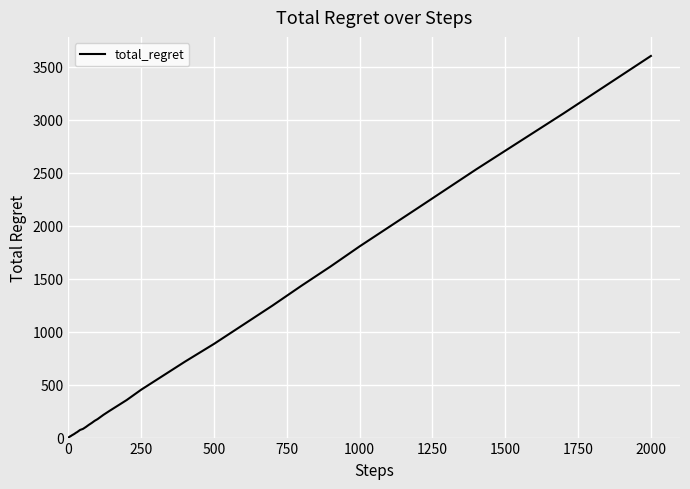

What is the sum of all values?

23376